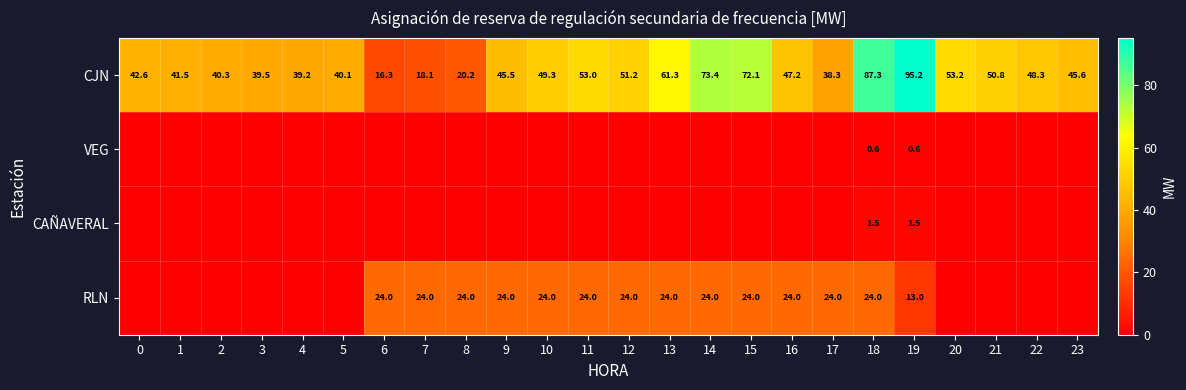

Is the value of CJN at 6 greater than the value of CAÑAVERAL at 19?

Yes